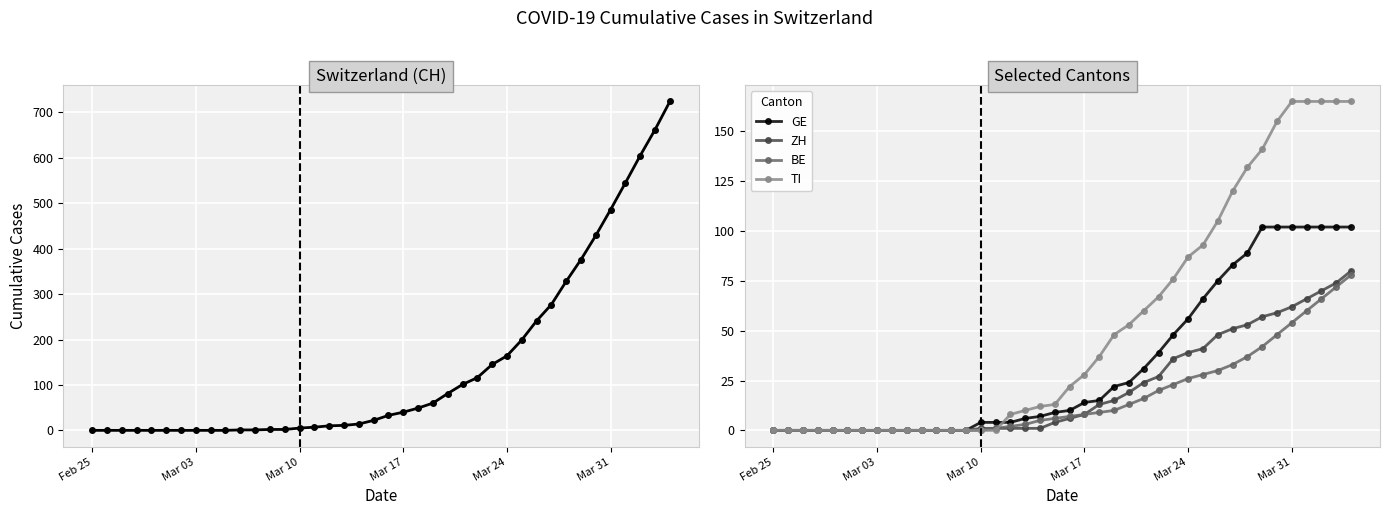

Is it true that TI equals 28 at Mar 17?

True